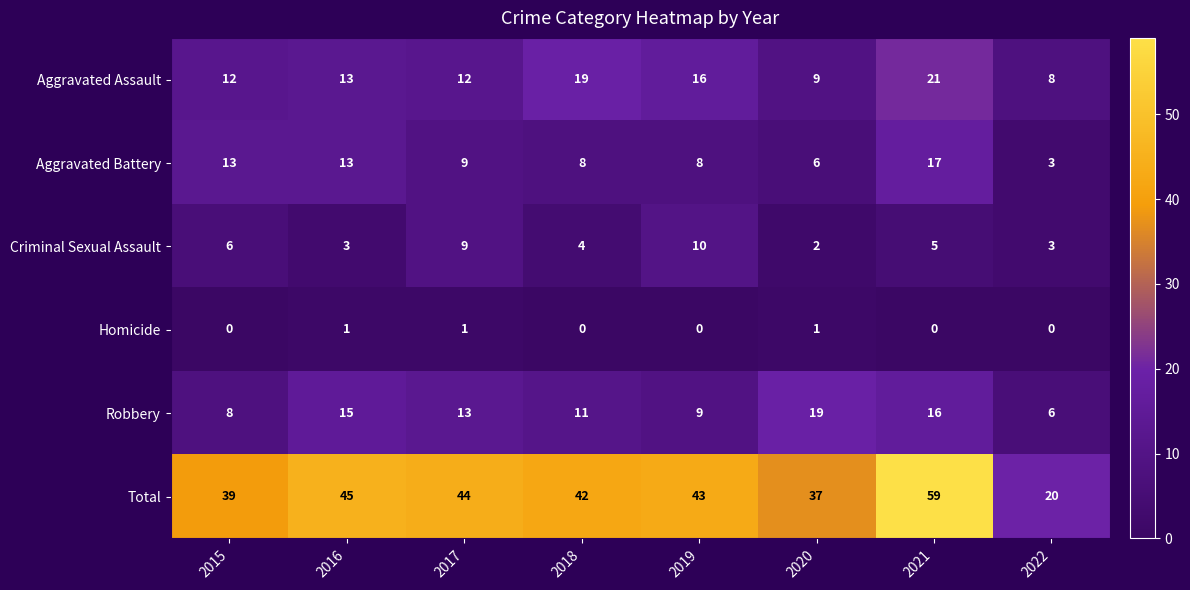

List the series in order of their peak value, highest first.

Total, Aggravated Assault, Robbery, Aggravated Battery, Criminal Sexual Assault, Homicide